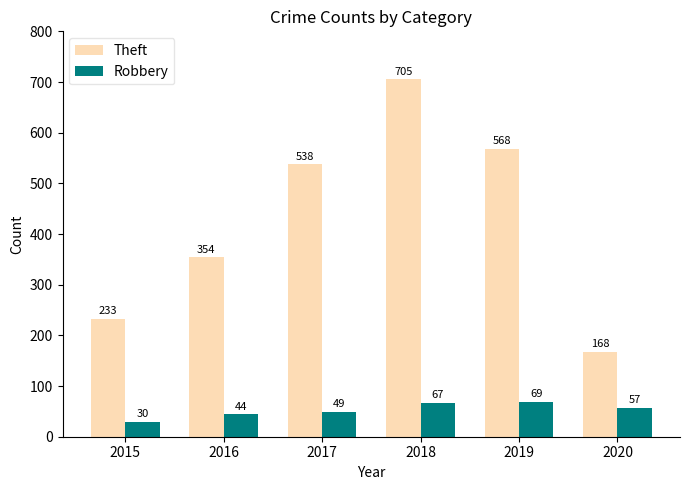

At 2015, list the series in order from largest to smallest.

Theft, Robbery